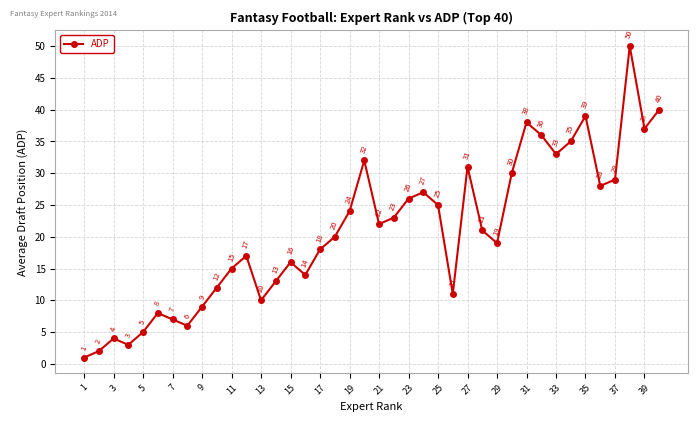

What is the value of the 14th point from the left?

13